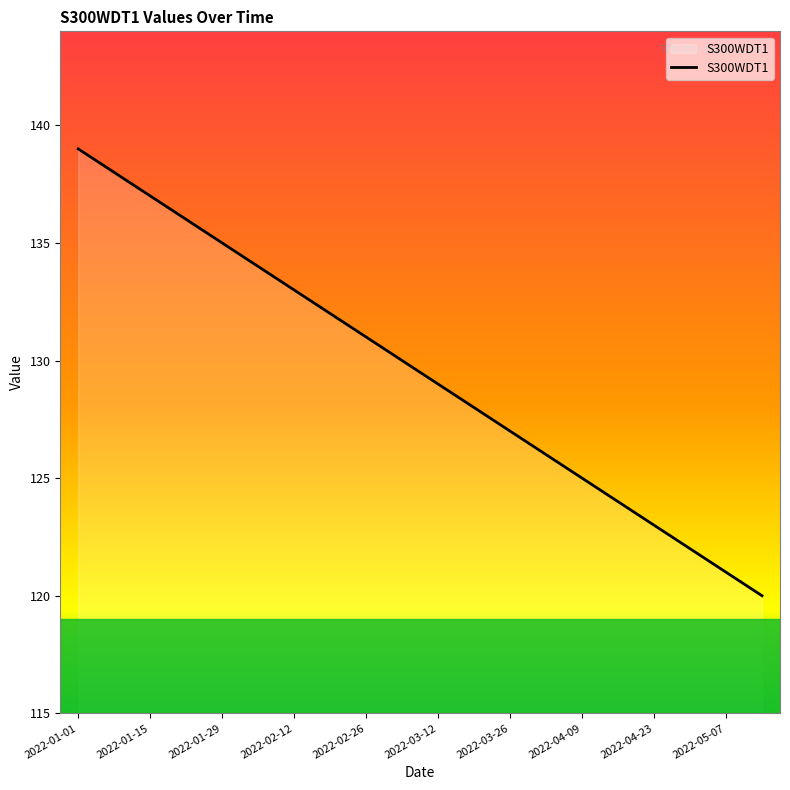

What is the average value?

130